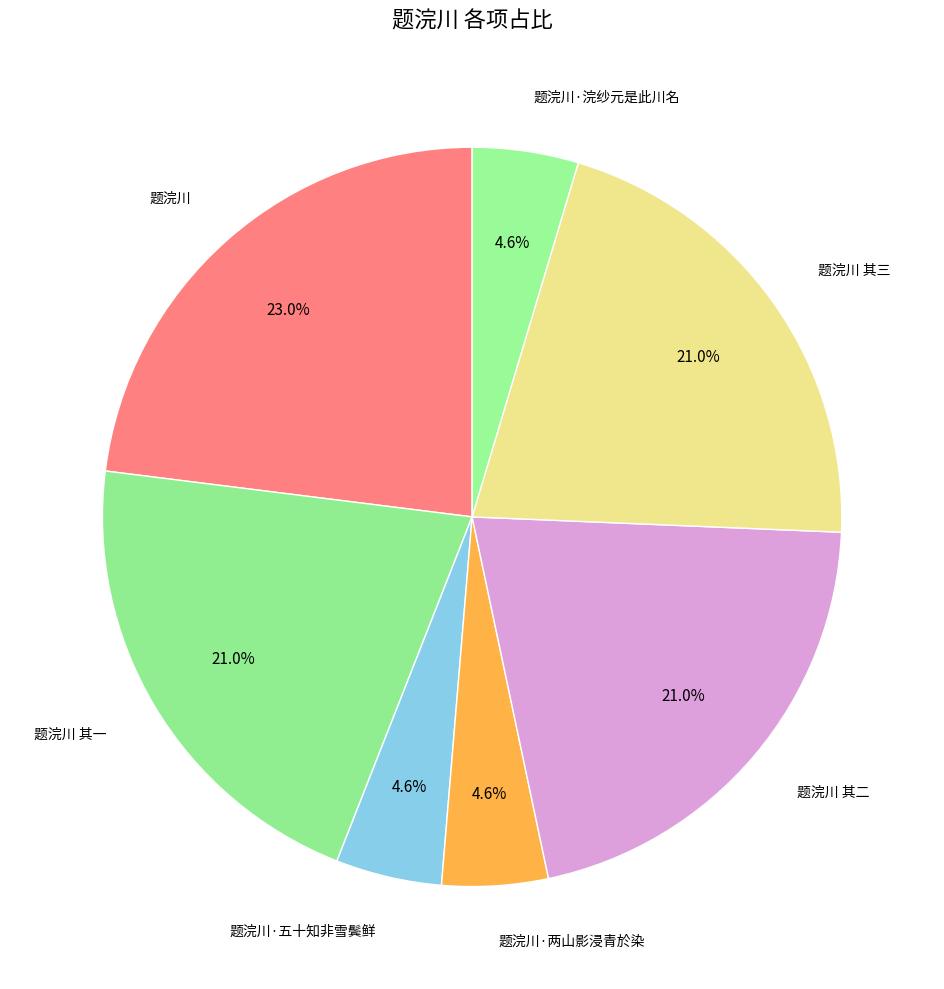

Rank the categories by value from highest to lowest.

题浣川, 题浣川 其三, 题浣川 其二, 题浣川 其一, 题浣川·五十知非雪鬓鲜, 题浣川·浣纱元是此川名, 题浣川·两山影浸青於染